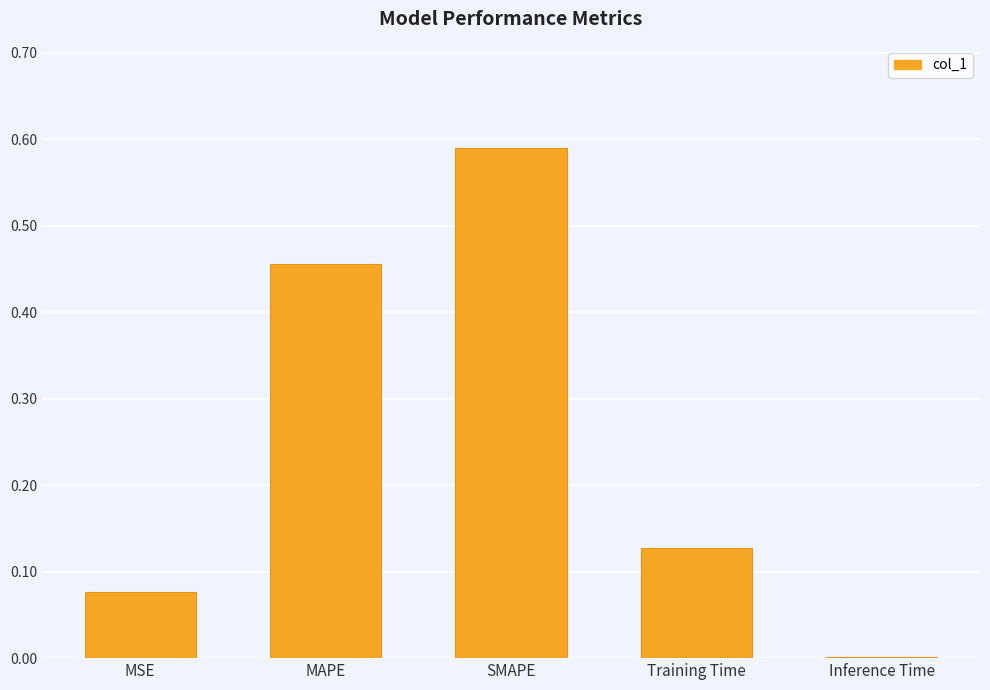

The value at MAPE is 0.7. True or false?

False